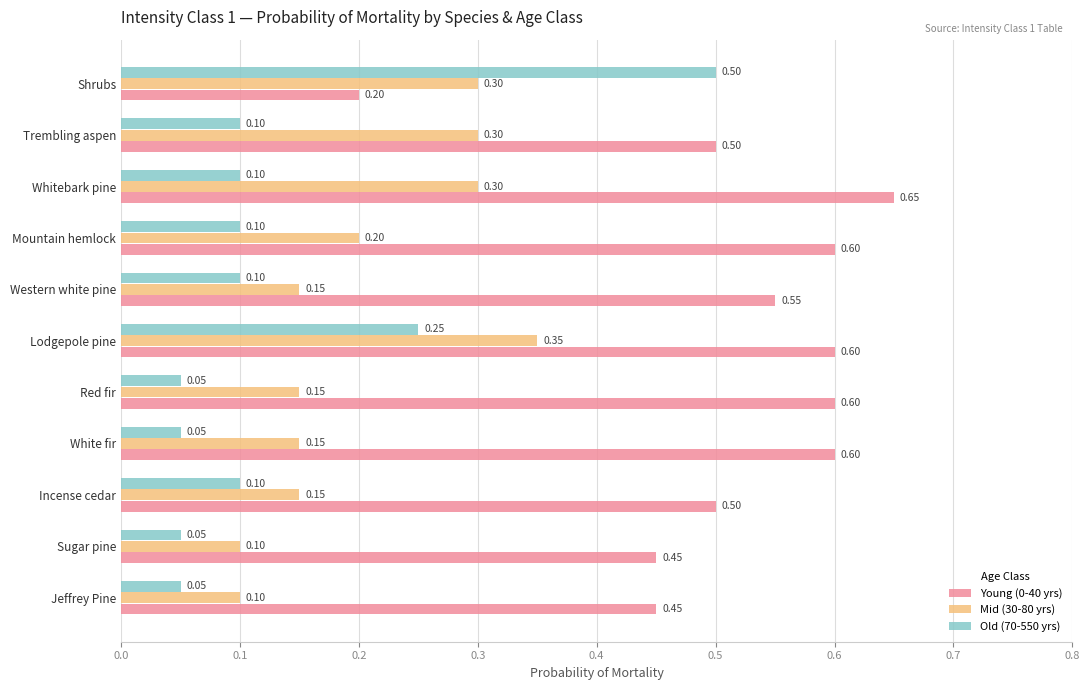

Between Red fir and Whitebark pine, which series saw the biggest shift?

Mid (30-80 yrs)